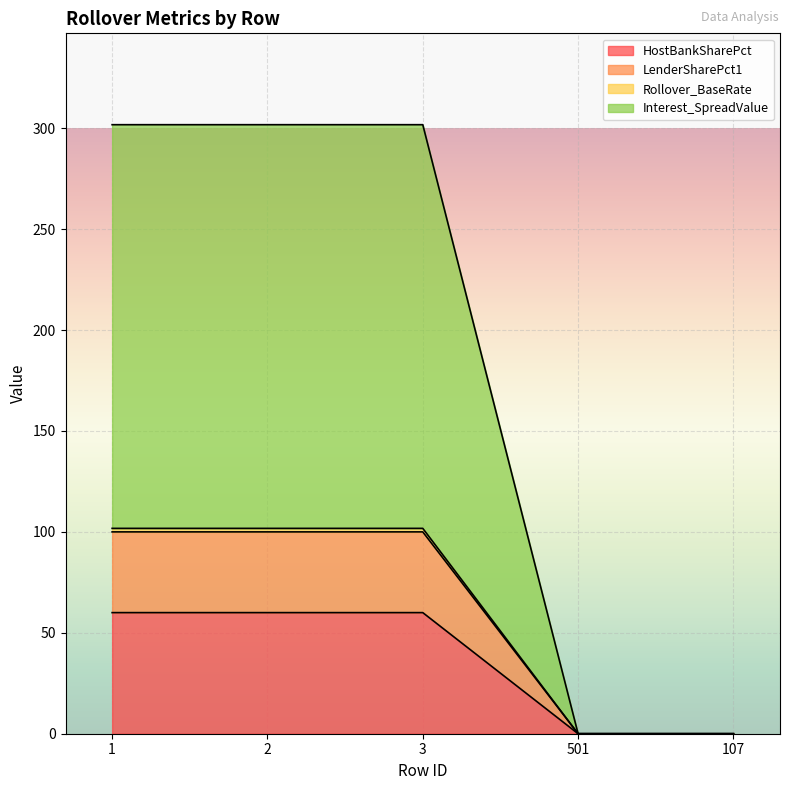

What is the label of the 4th point from the right?

2